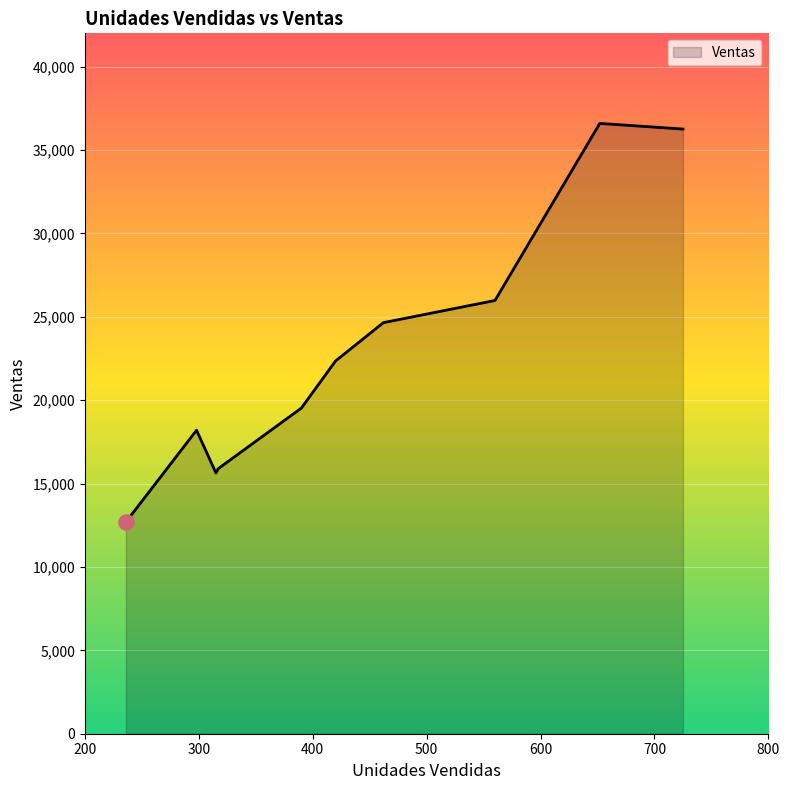

What is the greatest value displayed?

36598